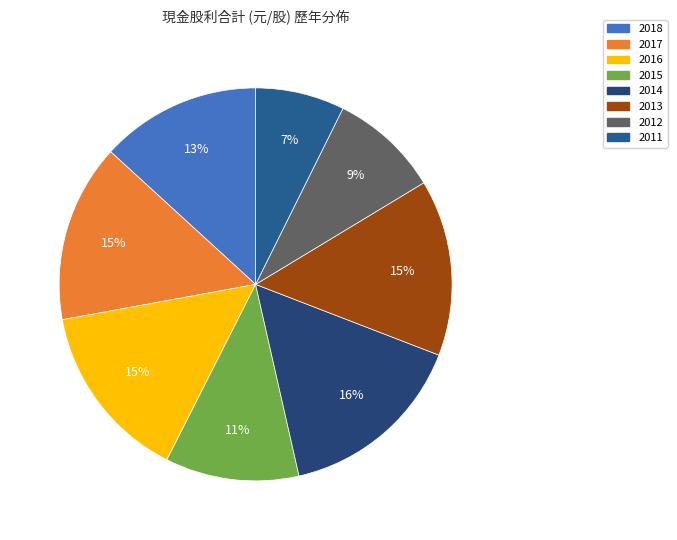

True or false: 2015 accounts for 1% of the total.

False